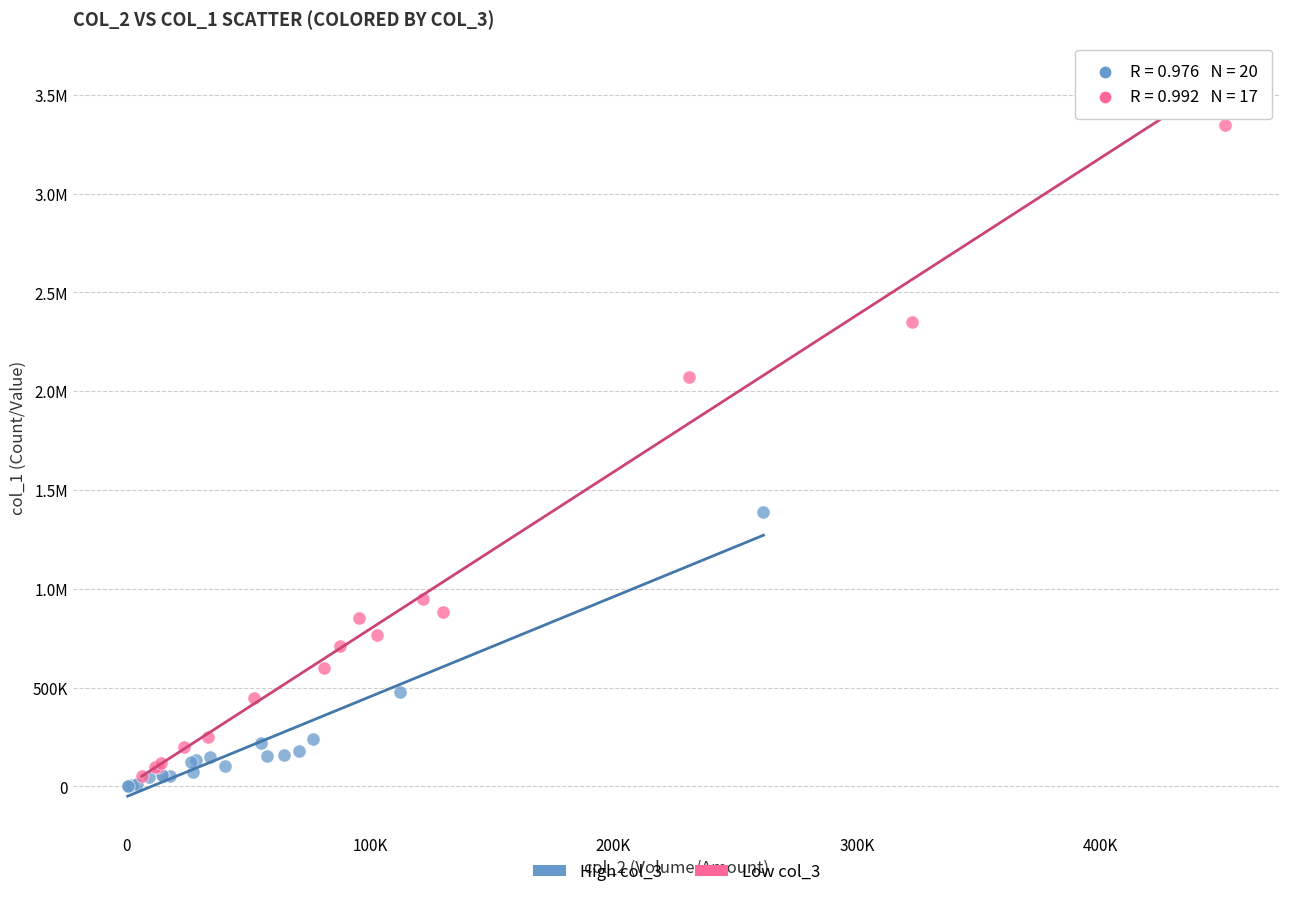

What are all the series names shown in the legend?

High col_3, Low col_3